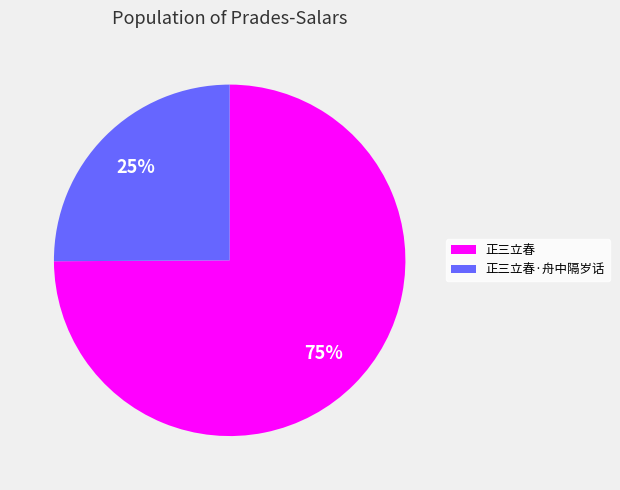

How many slices are in this pie chart?

2